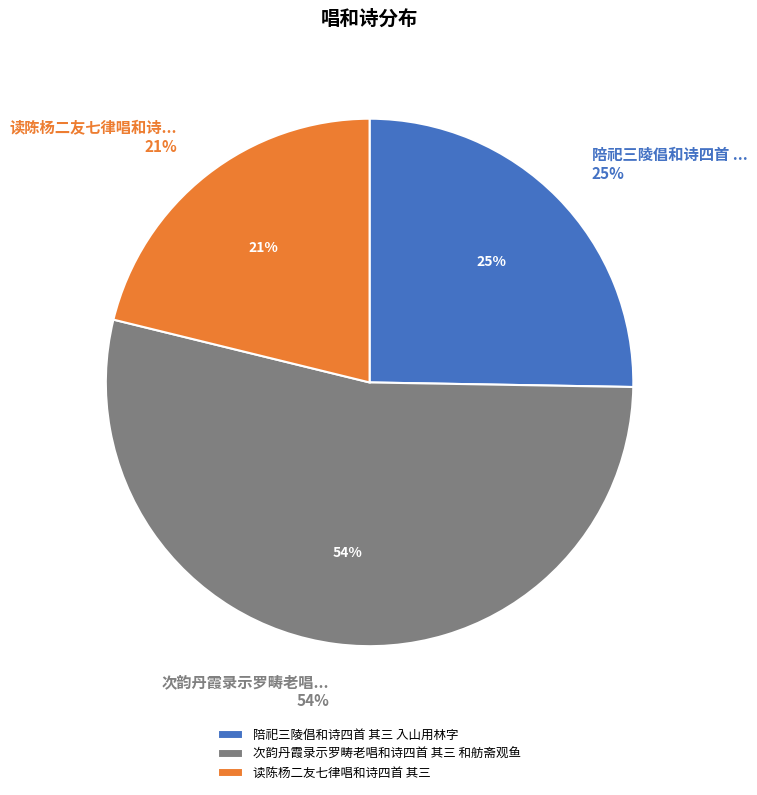

What is the change in value from 陪祀三陵倡和诗四首 其三 入山用林字 to 读陈杨二友七律唱和诗四首 其三?

-82555